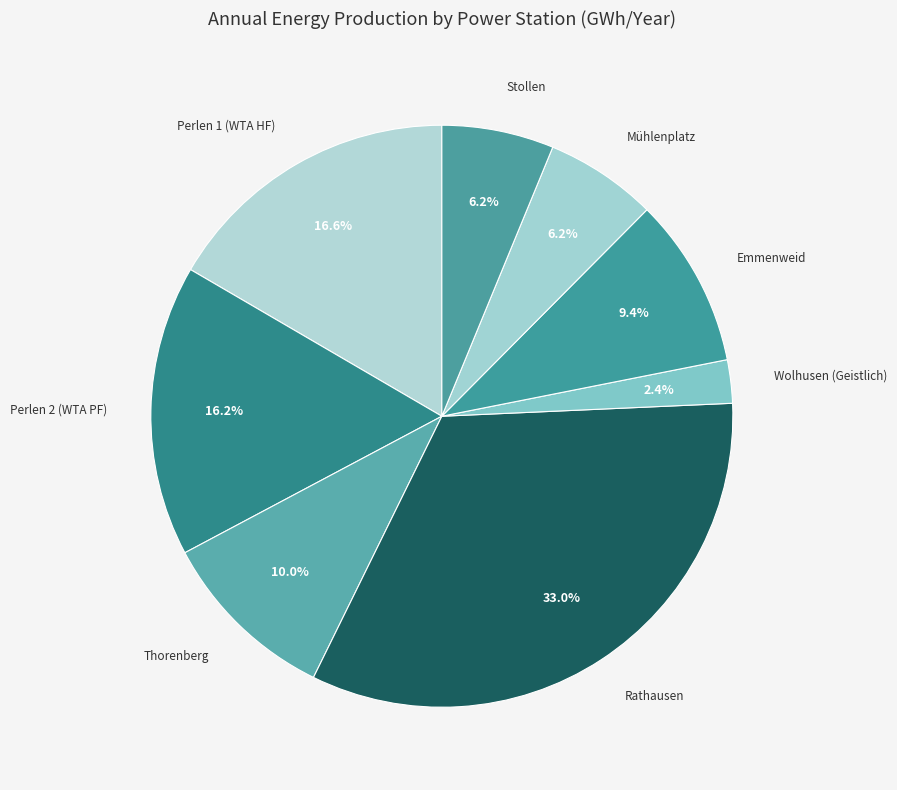

How many segments does this pie chart have?

8